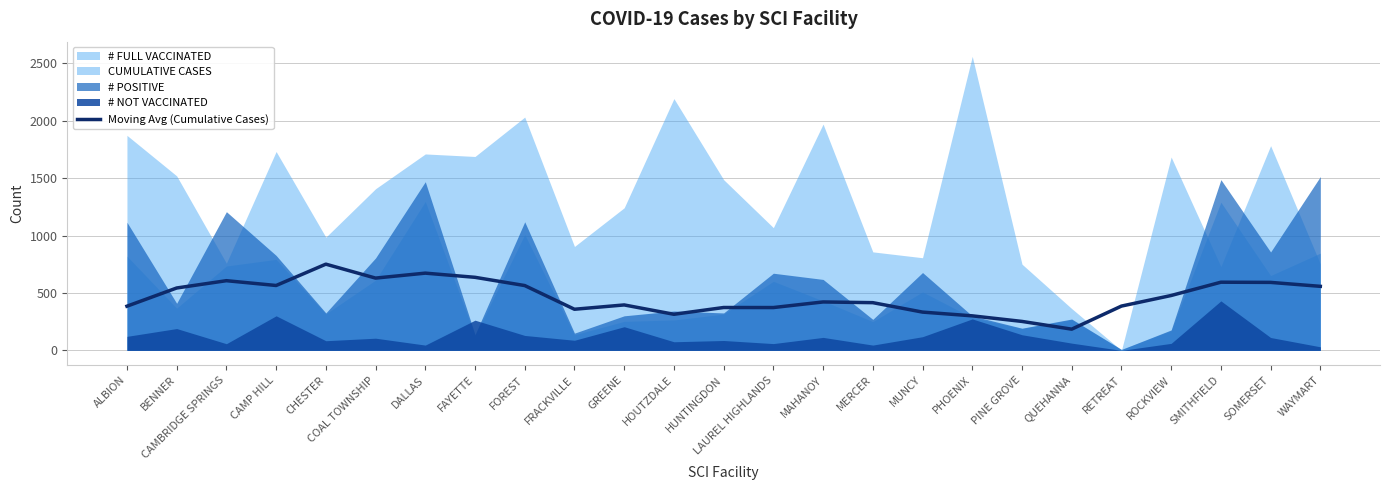

How many data points are above 421?

13